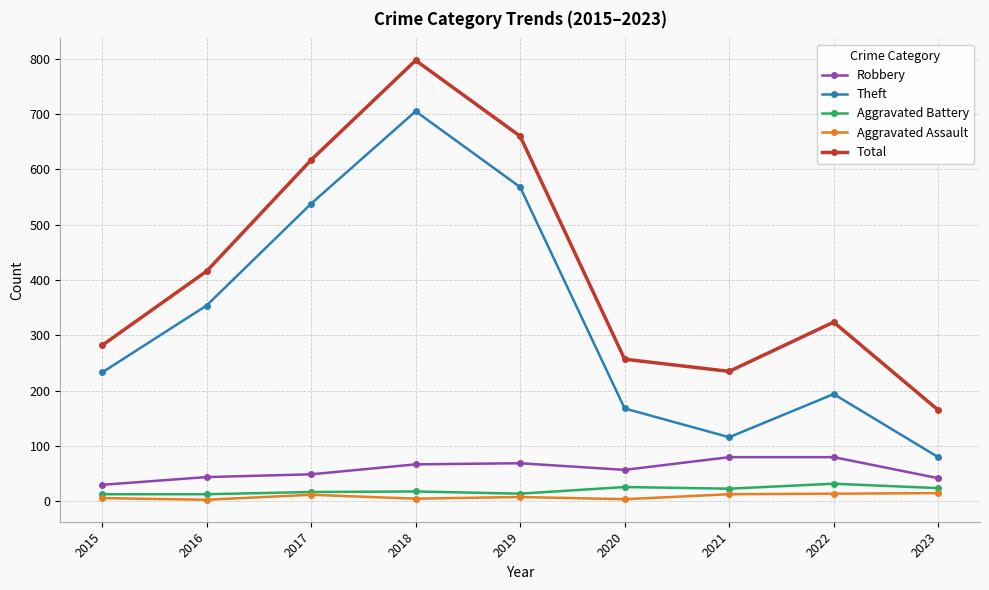

True or false: Theft and Aggravated Battery cross at least once.

False